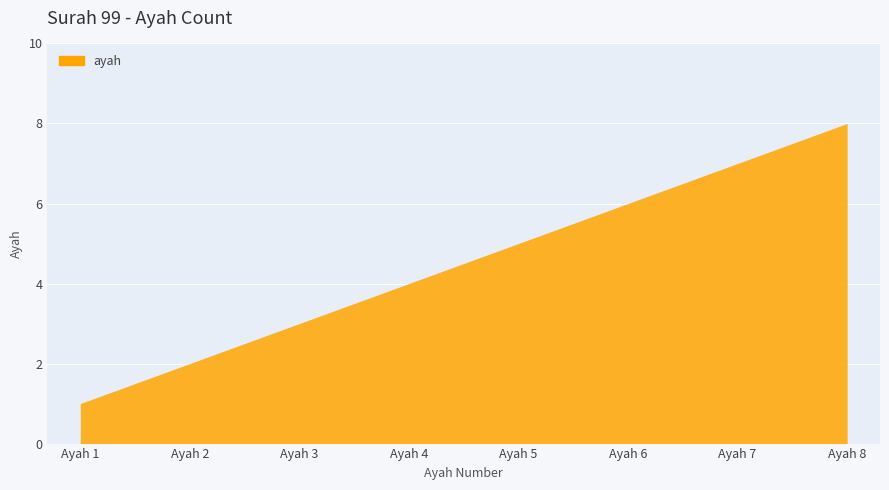

Approximately how many times larger is the value at Ayah 8 compared to Ayah 2?

4.0